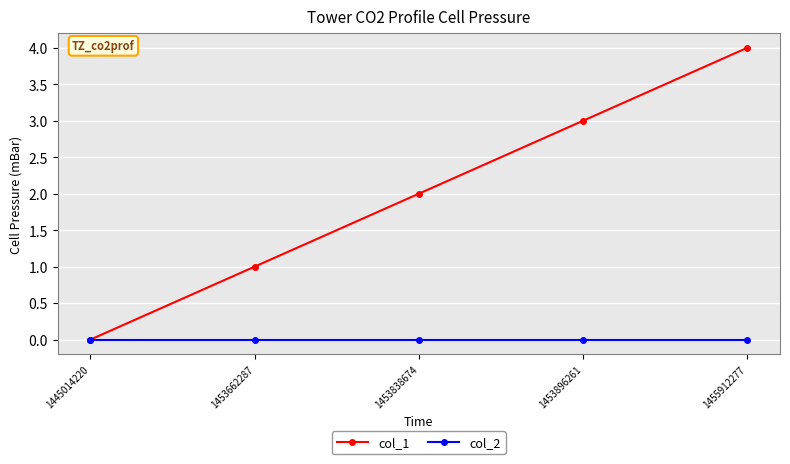

True or false: col_1 has more than 0 points higher than both neighbors.

False